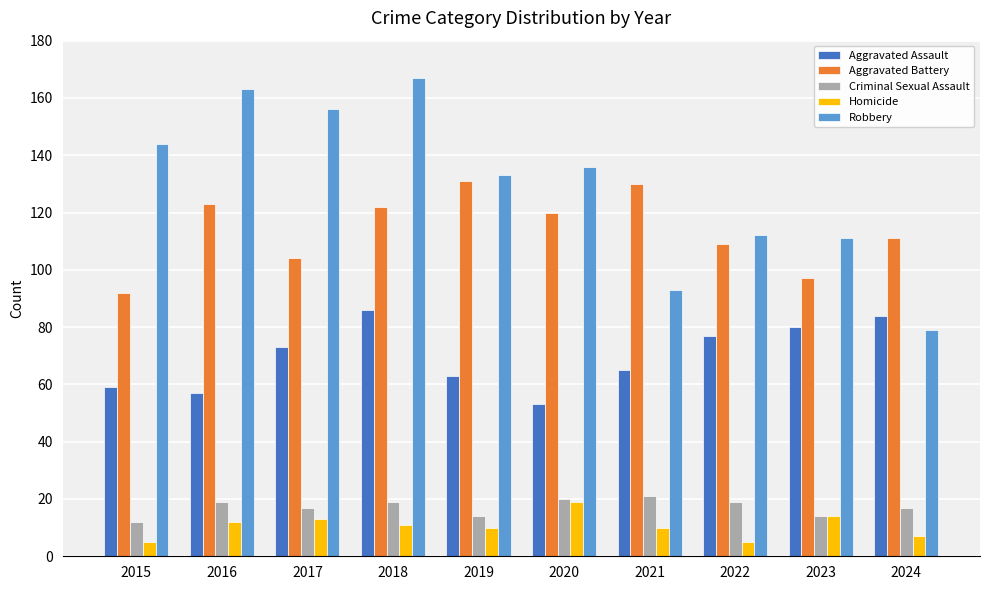

What is the total value across all series at 2024?

298